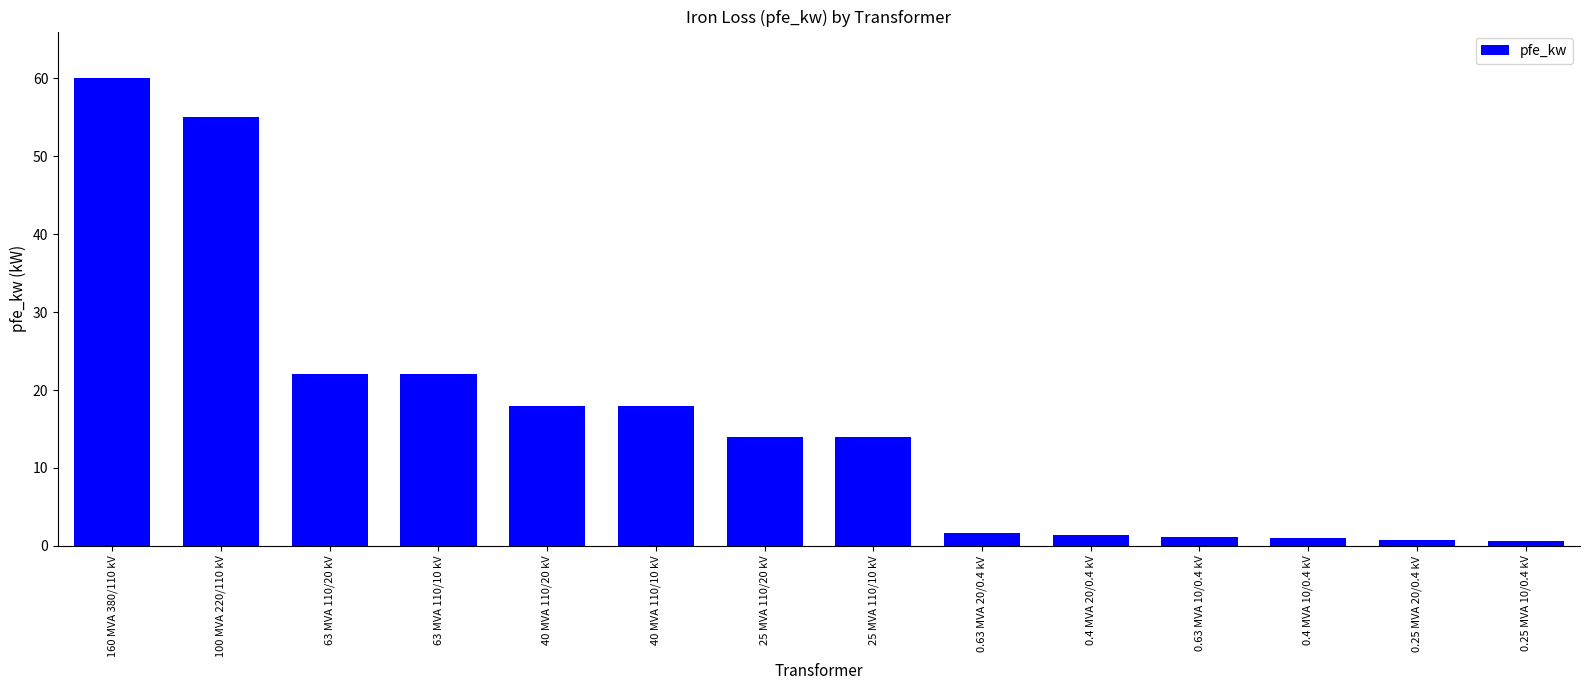

What is the maximum value shown in the chart?

60.0